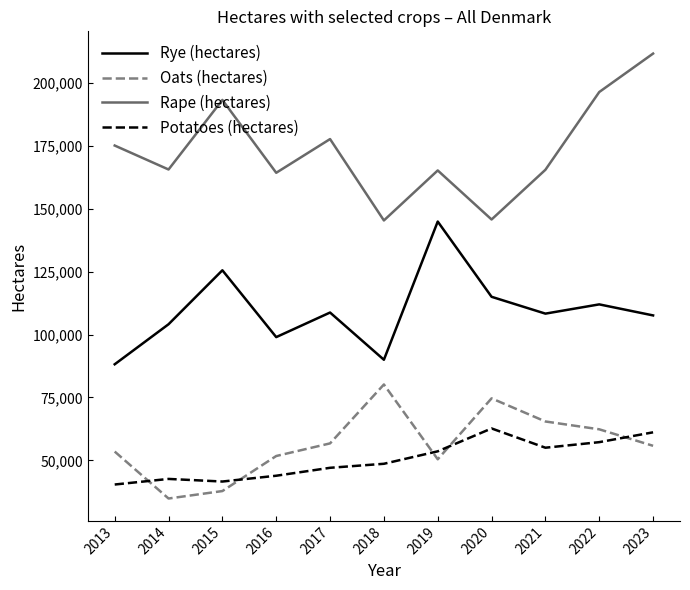

True or false: Oats (hectares) and Rape (hectares) cross at least once.

False